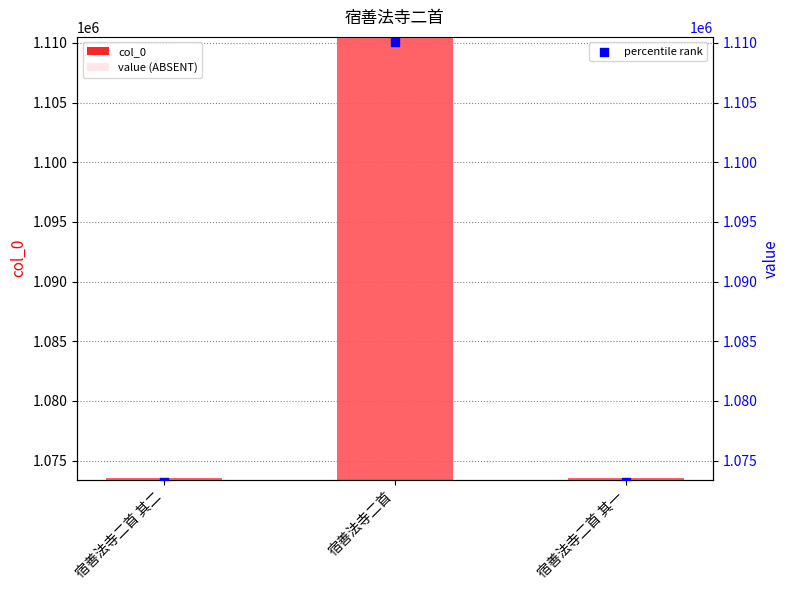

Which series contains the highest Y value?

col_0